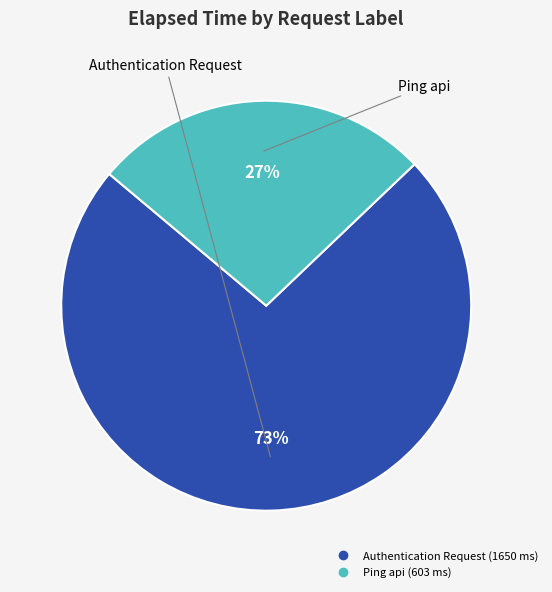

To the nearest percent, what is the combined percentage of Ping api and Authentication Request?

100%